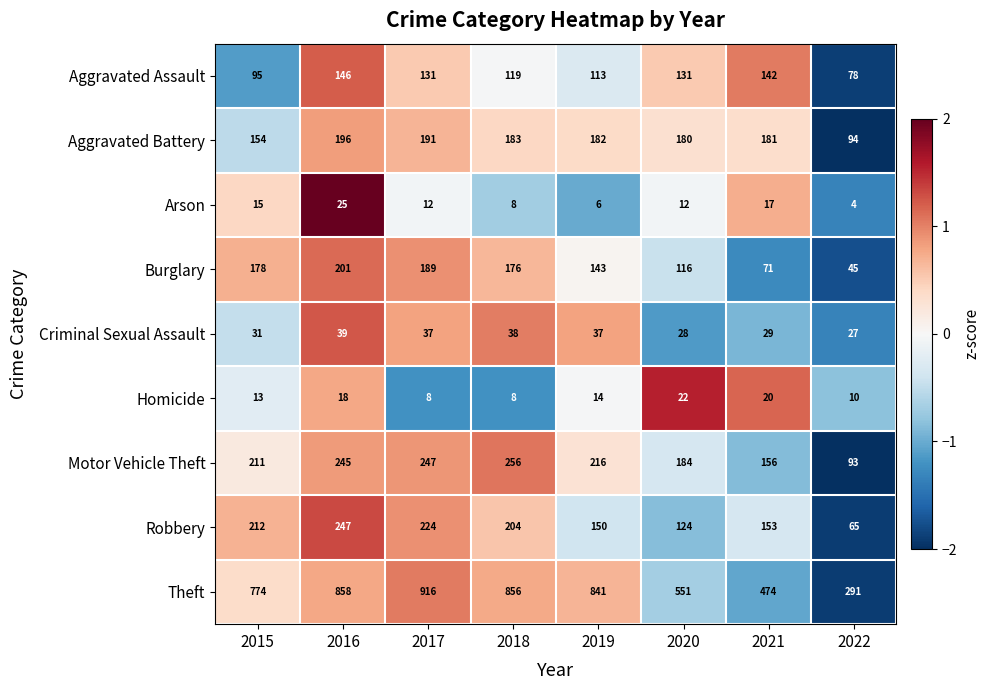

What is the minimum value shown in the chart?

4